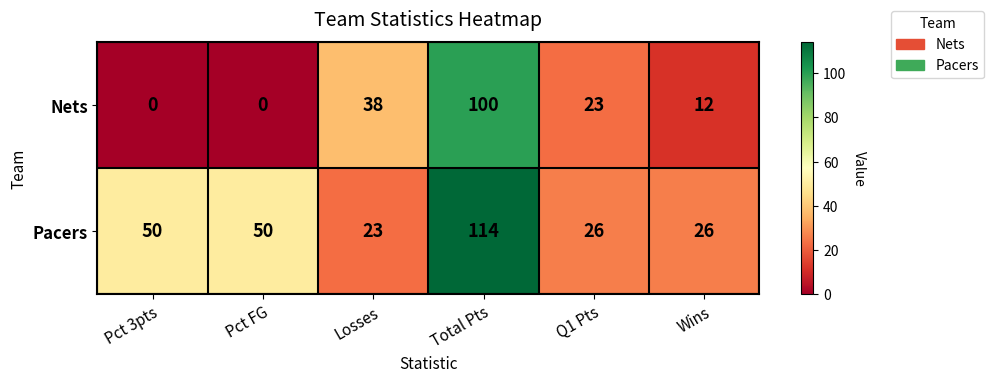

What is the greatest value displayed?

114